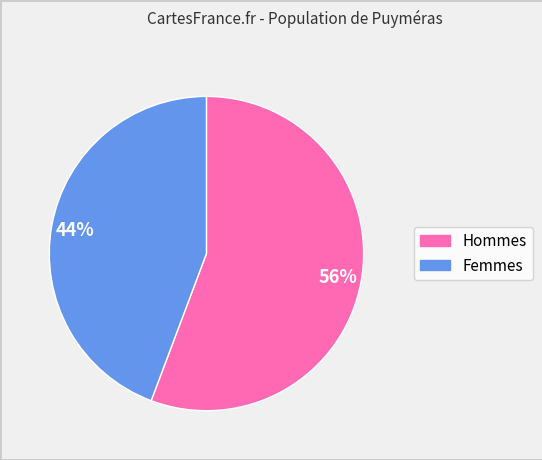

Is there a majority slice in this chart?

Yes